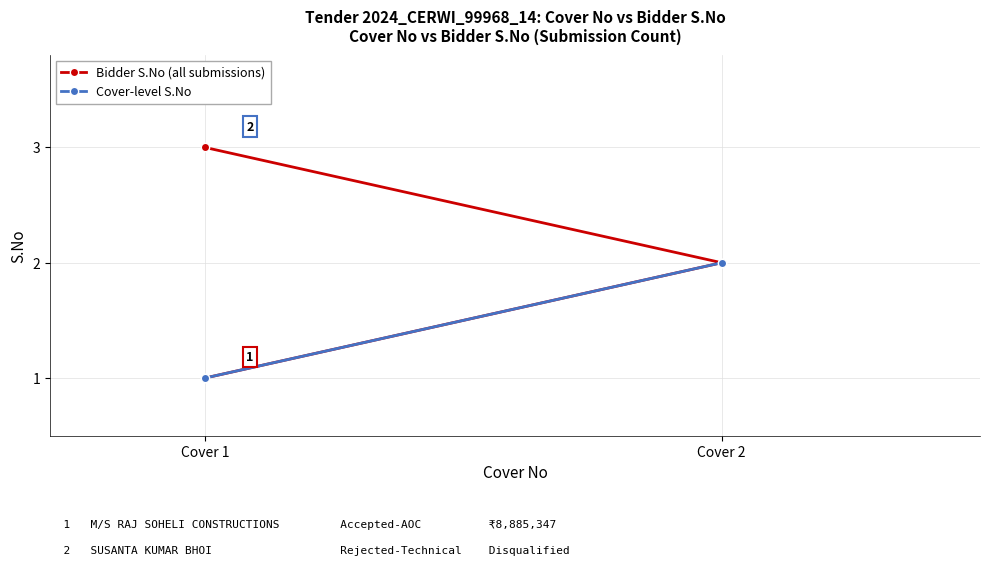

Is it true that Financial Opening (Cover No vs S.No) equals 4 at 1?

False